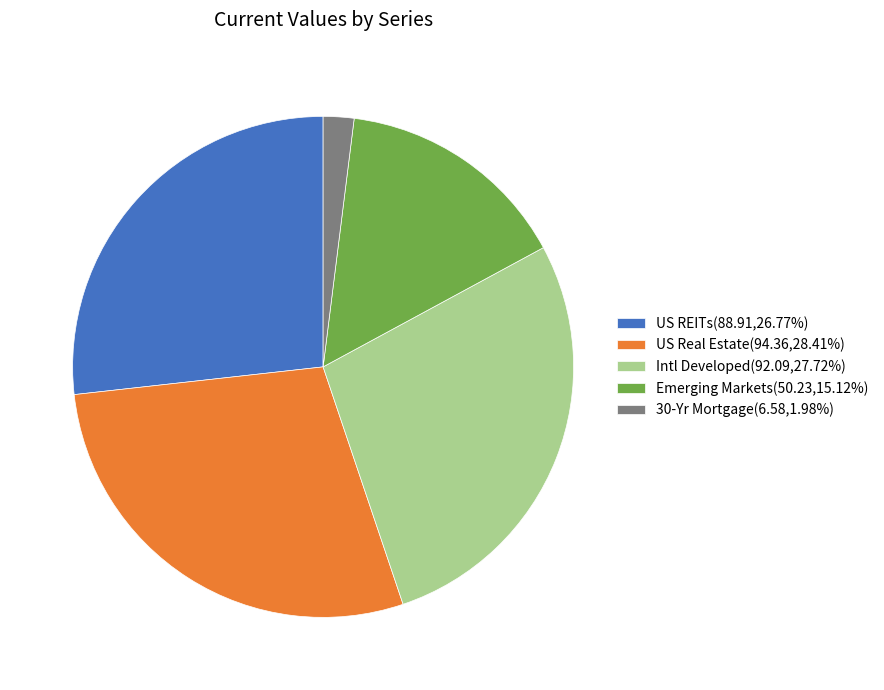

Is the sum of Emerging Markets and US Real Estate greater than half?

No